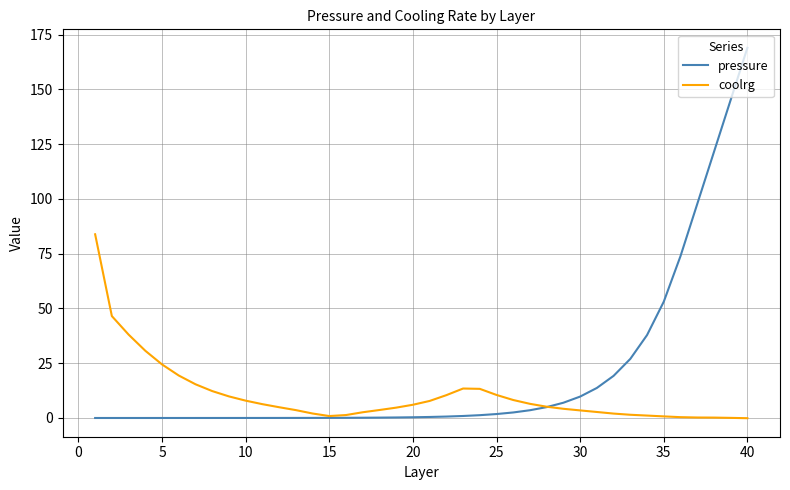

Which series has the largest range (max minus min)?

pressure